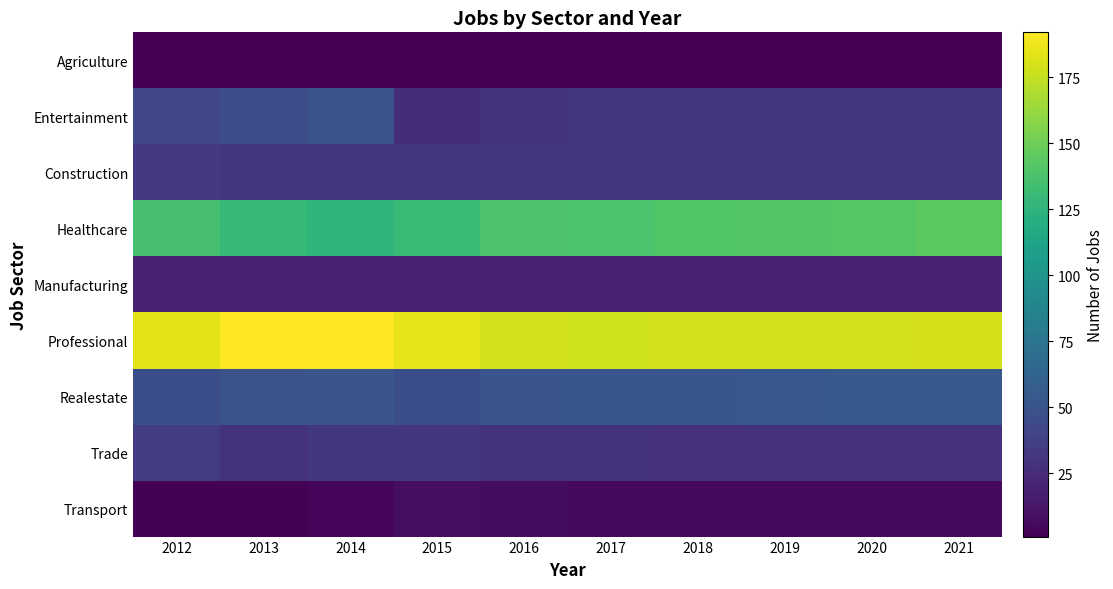

Rank the series by their maximum value, from highest to lowest.

Professional, Healthcare, Realestate, Entertainment, Trade, Construction, Manufacturing, Transport, Agriculture